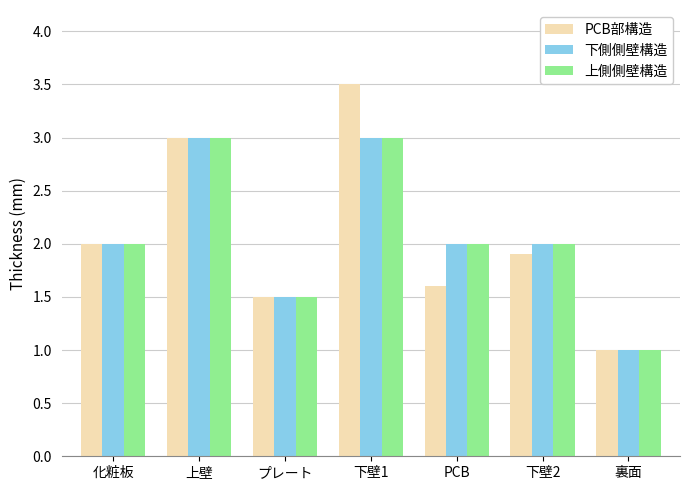

Read the 上側側壁構造 value at 化粧板.

2.0